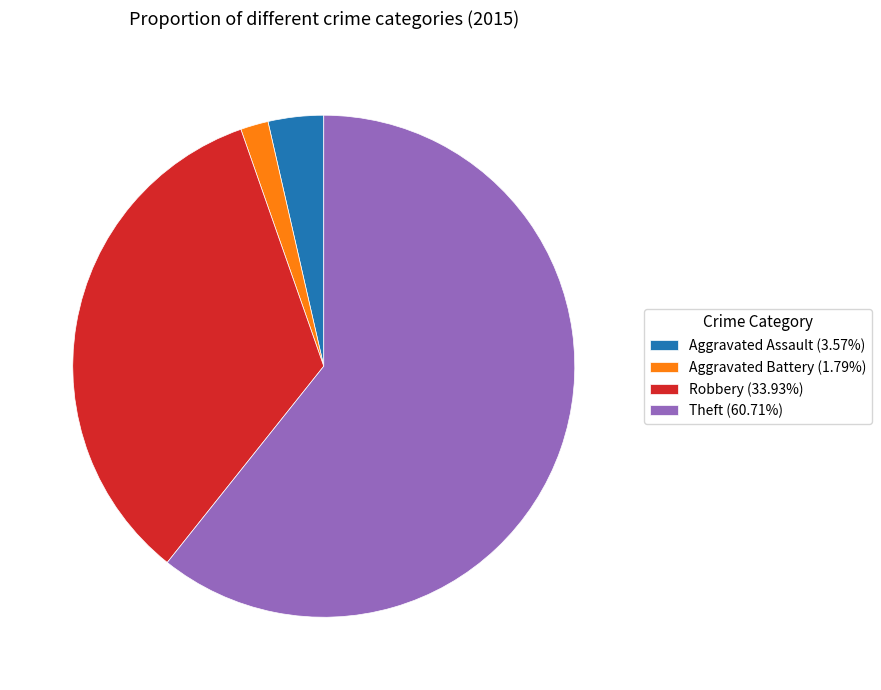

Combined, do Robbery (33.93%) and Theft (60.71%) account for over 50%?

Yes